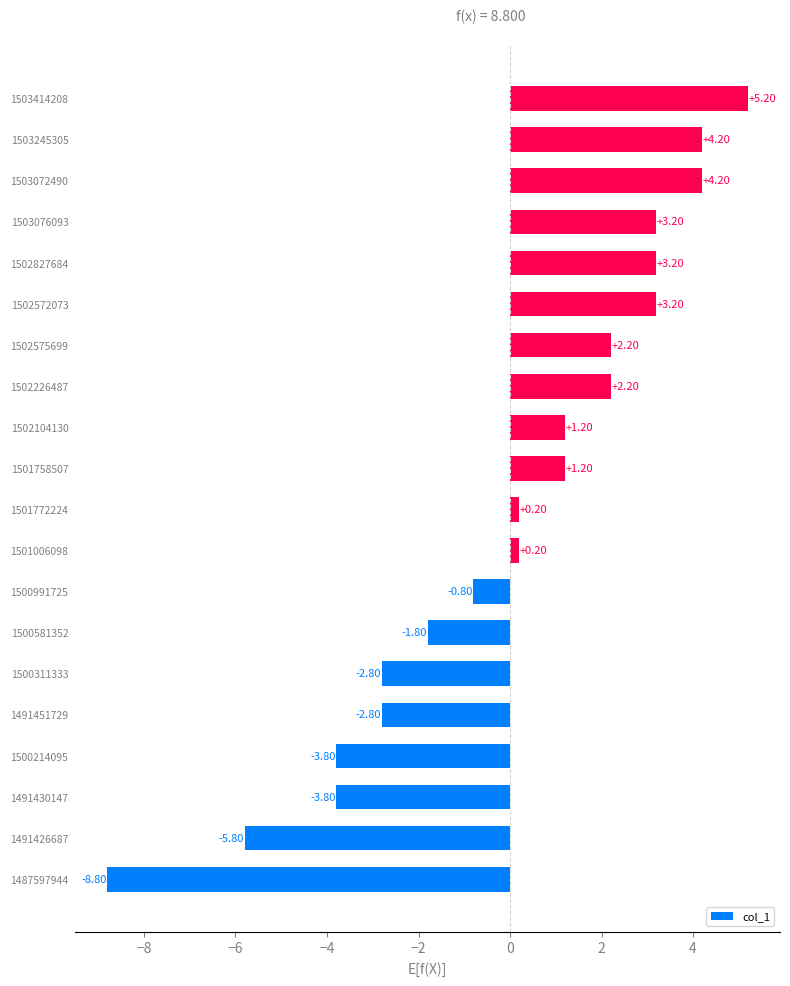

Which has a higher value, 1502575699 or 1487597944?

1502575699